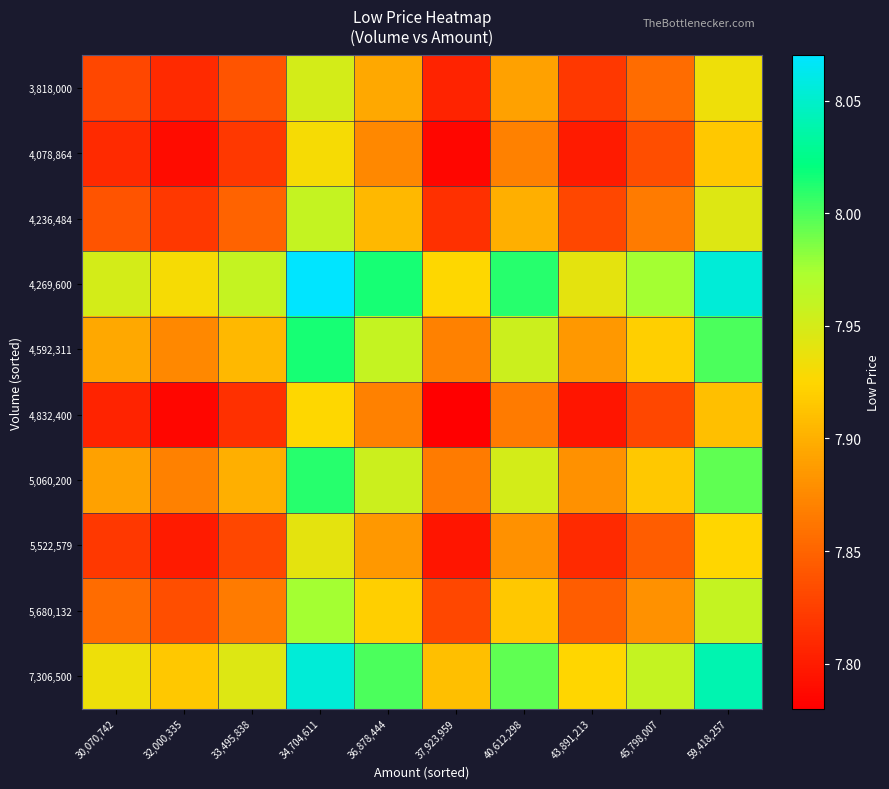

Reading right to left, transcribe all the data shown in this chart.

3,818,000: 59,418,257=7.9	45,798,007=7.9	43,891,213=7.8	40,612,298=7.9	37,923,959=7.8	36,878,444=7.9	34,704,611=8.0	33,495,838=7.8	32,000,335=7.8	30,070,742=7.8
4,078,864: 59,418,257=7.9	45,798,007=7.8	43,891,213=7.8	40,612,298=7.9	37,923,959=7.8	36,878,444=7.9	34,704,611=7.9	33,495,838=7.8	32,000,335=7.8	30,070,742=7.8
4,236,484: 59,418,257=7.9	45,798,007=7.9	43,891,213=7.8	40,612,298=7.9	37,923,959=7.8	36,878,444=7.9	34,704,611=8.0	33,495,838=7.8	32,000,335=7.8	30,070,742=7.8
4,269,600: 59,418,257=8.1	45,798,007=8.0	43,891,213=7.9	40,612,298=8.0	37,923,959=7.9	36,878,444=8.0	34,704,611=8.1	33,495,838=8.0	32,000,335=7.9	30,070,742=8.0
4,592,311: 59,418,257=8.0	45,798,007=7.9	43,891,213=7.9	40,612,298=8.0	37,923,959=7.9	36,878,444=8.0	34,704,611=8.0	33,495,838=7.9	32,000,335=7.9	30,070,742=7.9
4,832,400: 59,418,257=7.9	45,798,007=7.8	43,891,213=7.8	40,612,298=7.9	37,923,959=7.8	36,878,444=7.9	34,704,611=7.9	33,495,838=7.8	32,000,335=7.8	30,070,742=7.8
5,060,200: 59,418,257=8.0	45,798,007=7.9	43,891,213=7.9	40,612,298=8.0	37,923,959=7.9	36,878,444=8.0	34,704,611=8.0	33,495,838=7.9	32,000,335=7.9	30,070,742=7.9
5,522,579: 59,418,257=7.9	45,798,007=7.8	43,891,213=7.8	40,612,298=7.9	37,923,959=7.8	36,878,444=7.9	34,704,611=7.9	33,495,838=7.8	32,000,335=7.8	30,070,742=7.8
5,680,132: 59,418,257=8.0	45,798,007=7.9	43,891,213=7.8	40,612,298=7.9	37,923,959=7.8	36,878,444=7.9	34,704,611=8.0	33,495,838=7.9	32,000,335=7.8	30,070,742=7.9
7,306,500: 59,418,257=8.0	45,798,007=8.0	43,891,213=7.9	40,612,298=8.0	37,923,959=7.9	36,878,444=8.0	34,704,611=8.1	33,495,838=7.9	32,000,335=7.9	30,070,742=7.9